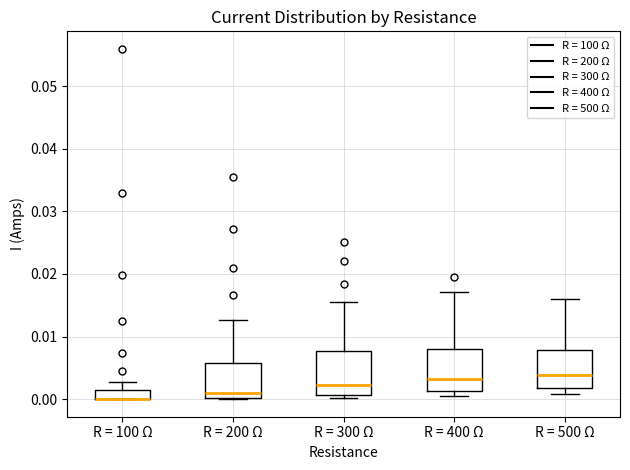

Where does the median line of the box for R = 400 Ω sit on the y-axis? The values are not printed on the chart, so give them approximately, as read against the axis.

0.003